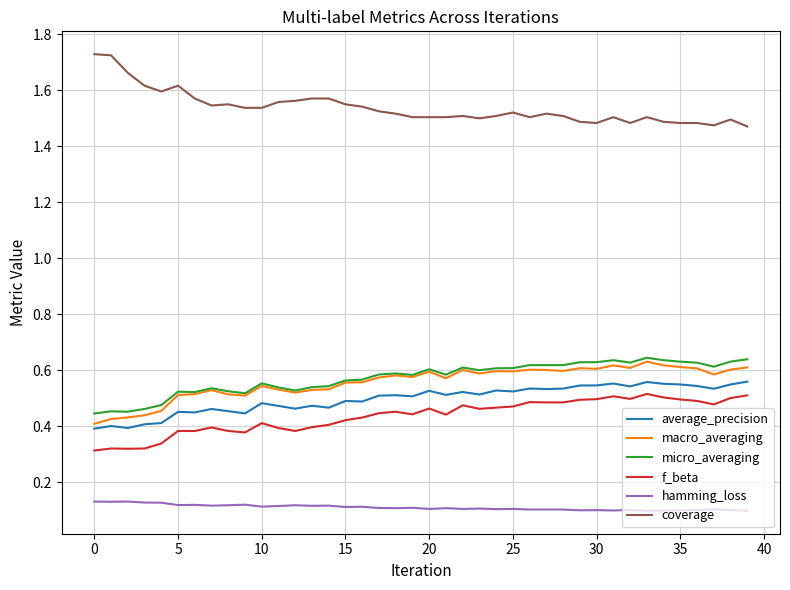

True or false: coverage and hamming_loss intersect in this chart.

False